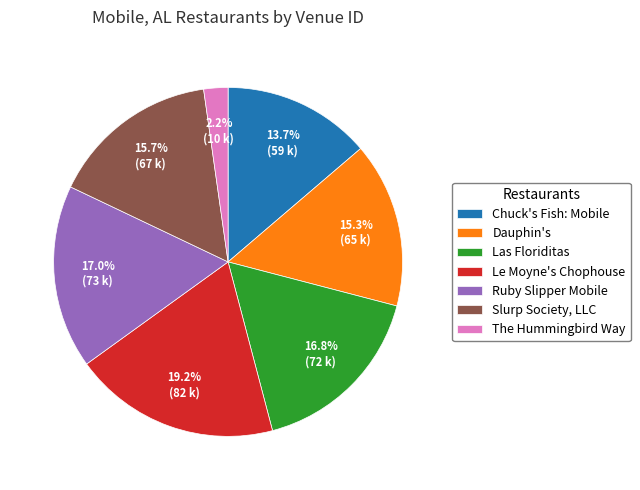

Does Chuck's Fish: Mobile account for over 50% of the chart?

No